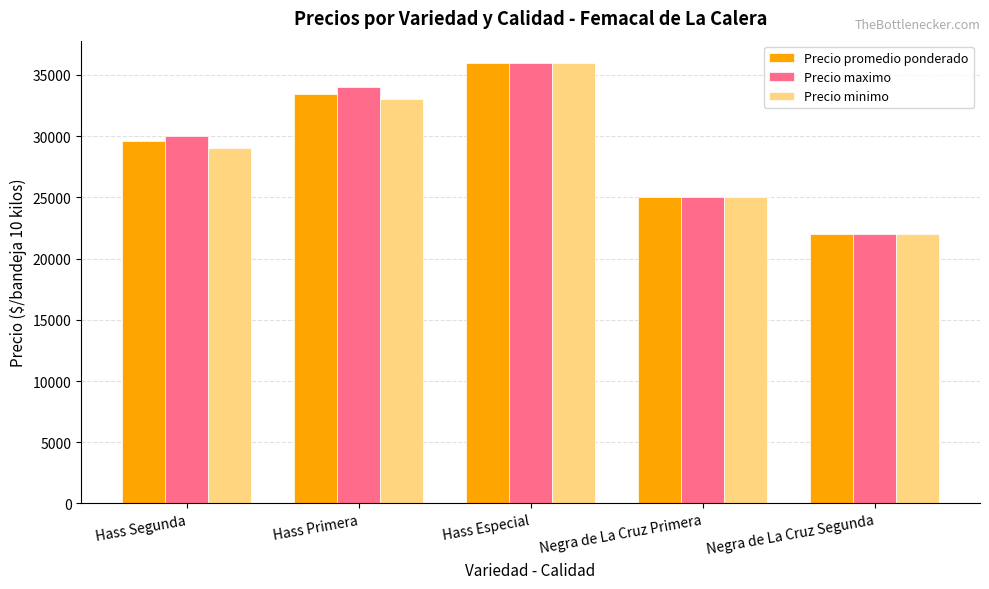

What is the lowest value of the Precio minimo series?

22000